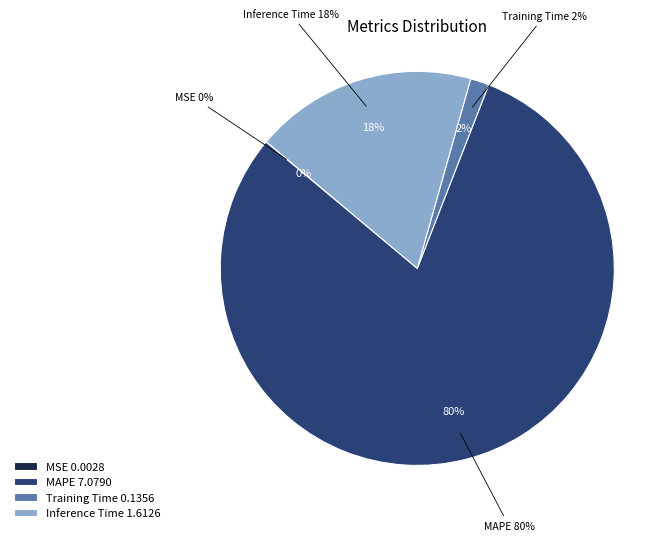

How many segments does this pie chart have?

4